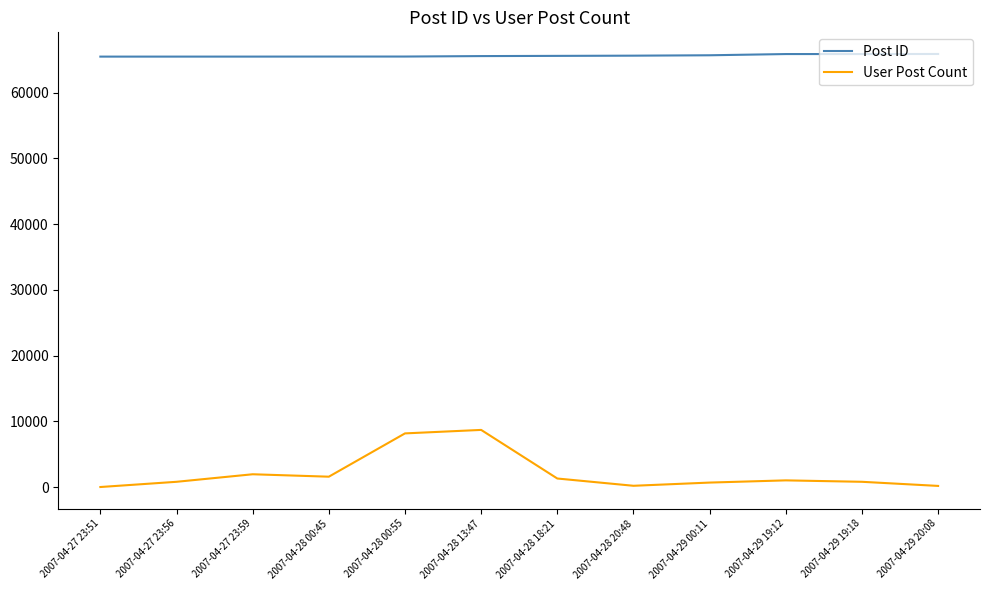

True or false: Post ID and User Post Count cross at least once.

False